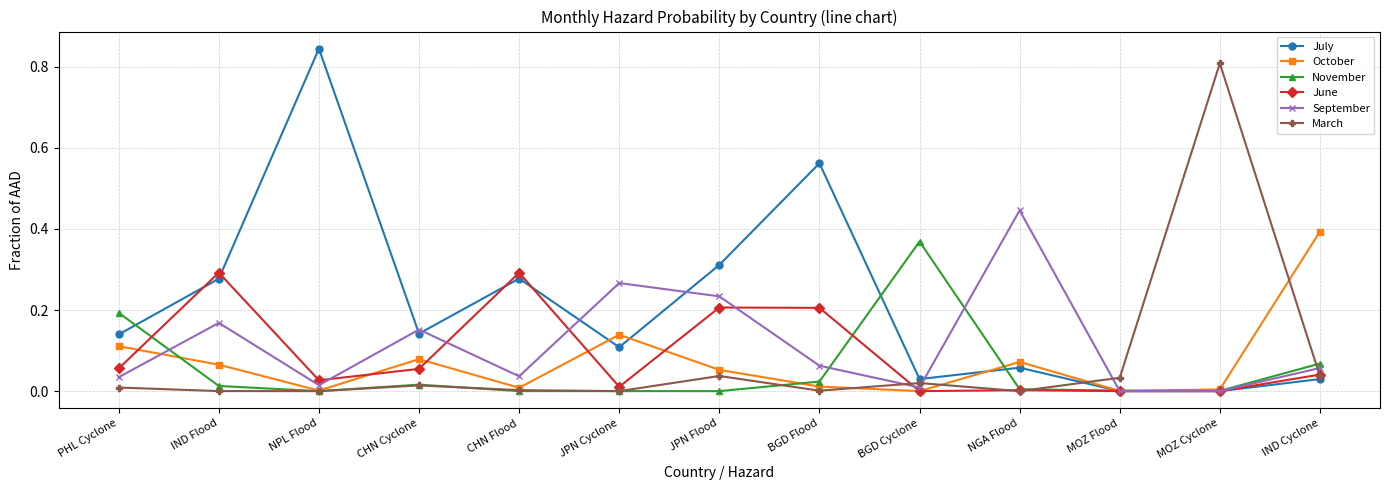

How many lines are shown in the chart?

6